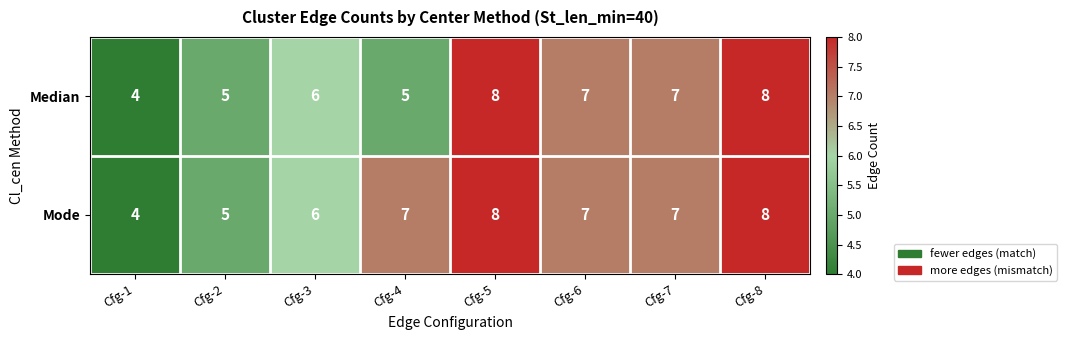

What is the total value across all series at Cfg-4?

12